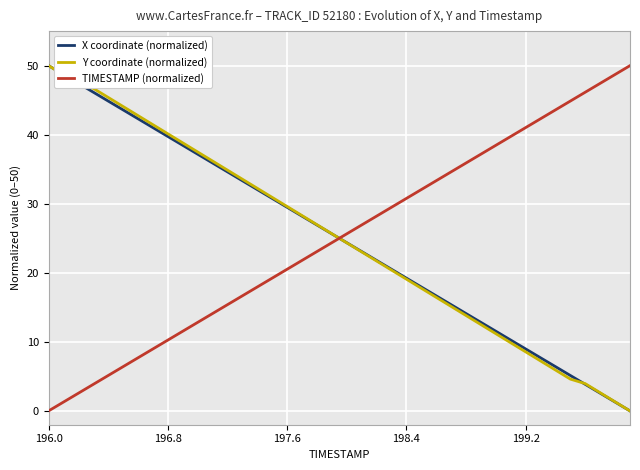

Reading right to left, transcribe all the data shown in this chart.

X coordinate (normalized): 0.0	1.3	2.6	3.8	5.1	6.4	7.7	9.0	10.3	11.5	12.8	14.1	15.4	16.7	17.9	19.2	20.5	21.8	23.1	24.4	25.6	26.9	28.2	29.5	30.8	32.1	33.3	34.6	35.9	37.2	38.5	39.7	41.0	42.3	43.6	44.9	46.2	47.4	48.7	50.0
Y coordinate (normalized): 0.0	1.3	2.6	3.9	4.6	5.9	7.2	8.6	9.9	11.2	12.5	13.8	15.1	16.4	17.8	19.1	20.4	21.7	23.0	24.3	25.7	27.0	28.3	29.6	30.9	32.2	33.6	34.9	36.2	37.5	38.8	40.1	41.4	42.8	44.1	45.4	46.7	47.4	48.7	50.0
TIMESTAMP (normalized): 50.0	48.7	47.4	46.2	44.9	43.6	42.3	41.0	39.7	38.5	37.2	35.9	34.6	33.3	32.1	30.8	29.5	28.2	26.9	25.6	24.4	23.1	21.8	20.5	19.2	17.9	16.7	15.4	14.1	12.8	11.5	10.3	9.0	7.7	6.4	5.1	3.8	2.6	1.3	0.0